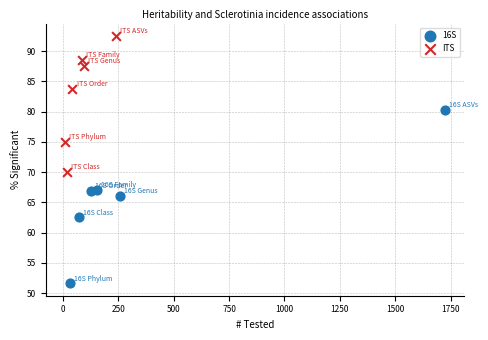

Which series has the largest Y range (max minus min)?

16S